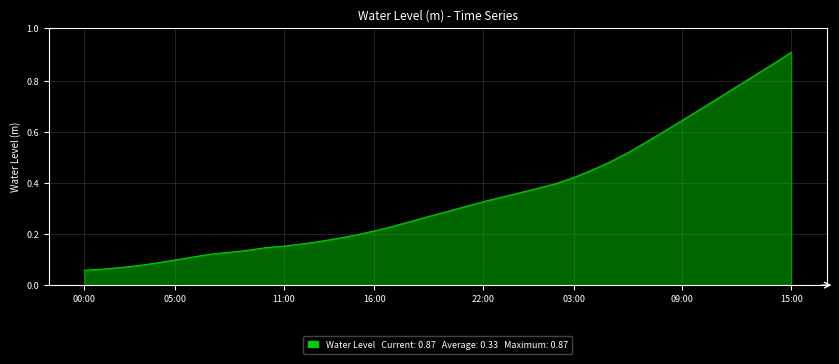

What is the label of the 31st point from the right?

9